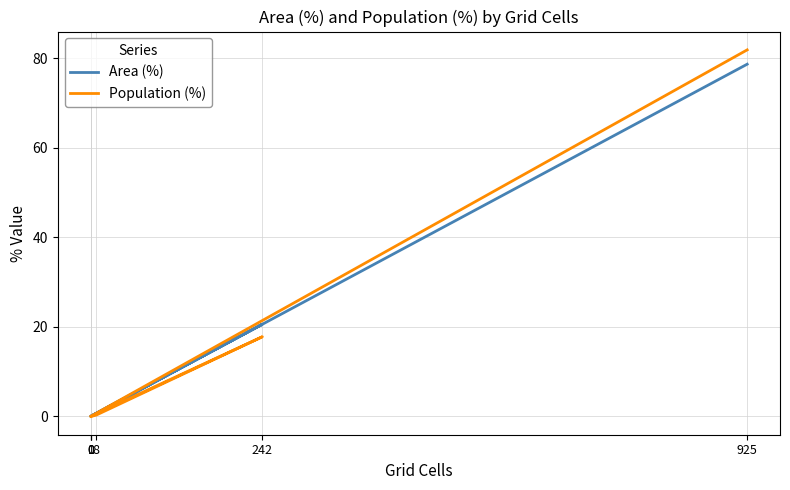

Does the chart have visible grid lines?

Yes